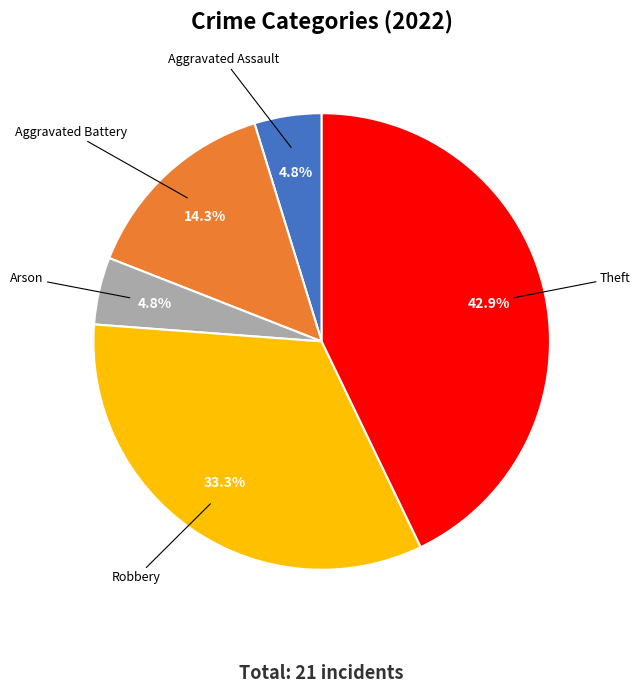

What percentage is the Robbery slice, to the nearest percent?

33%